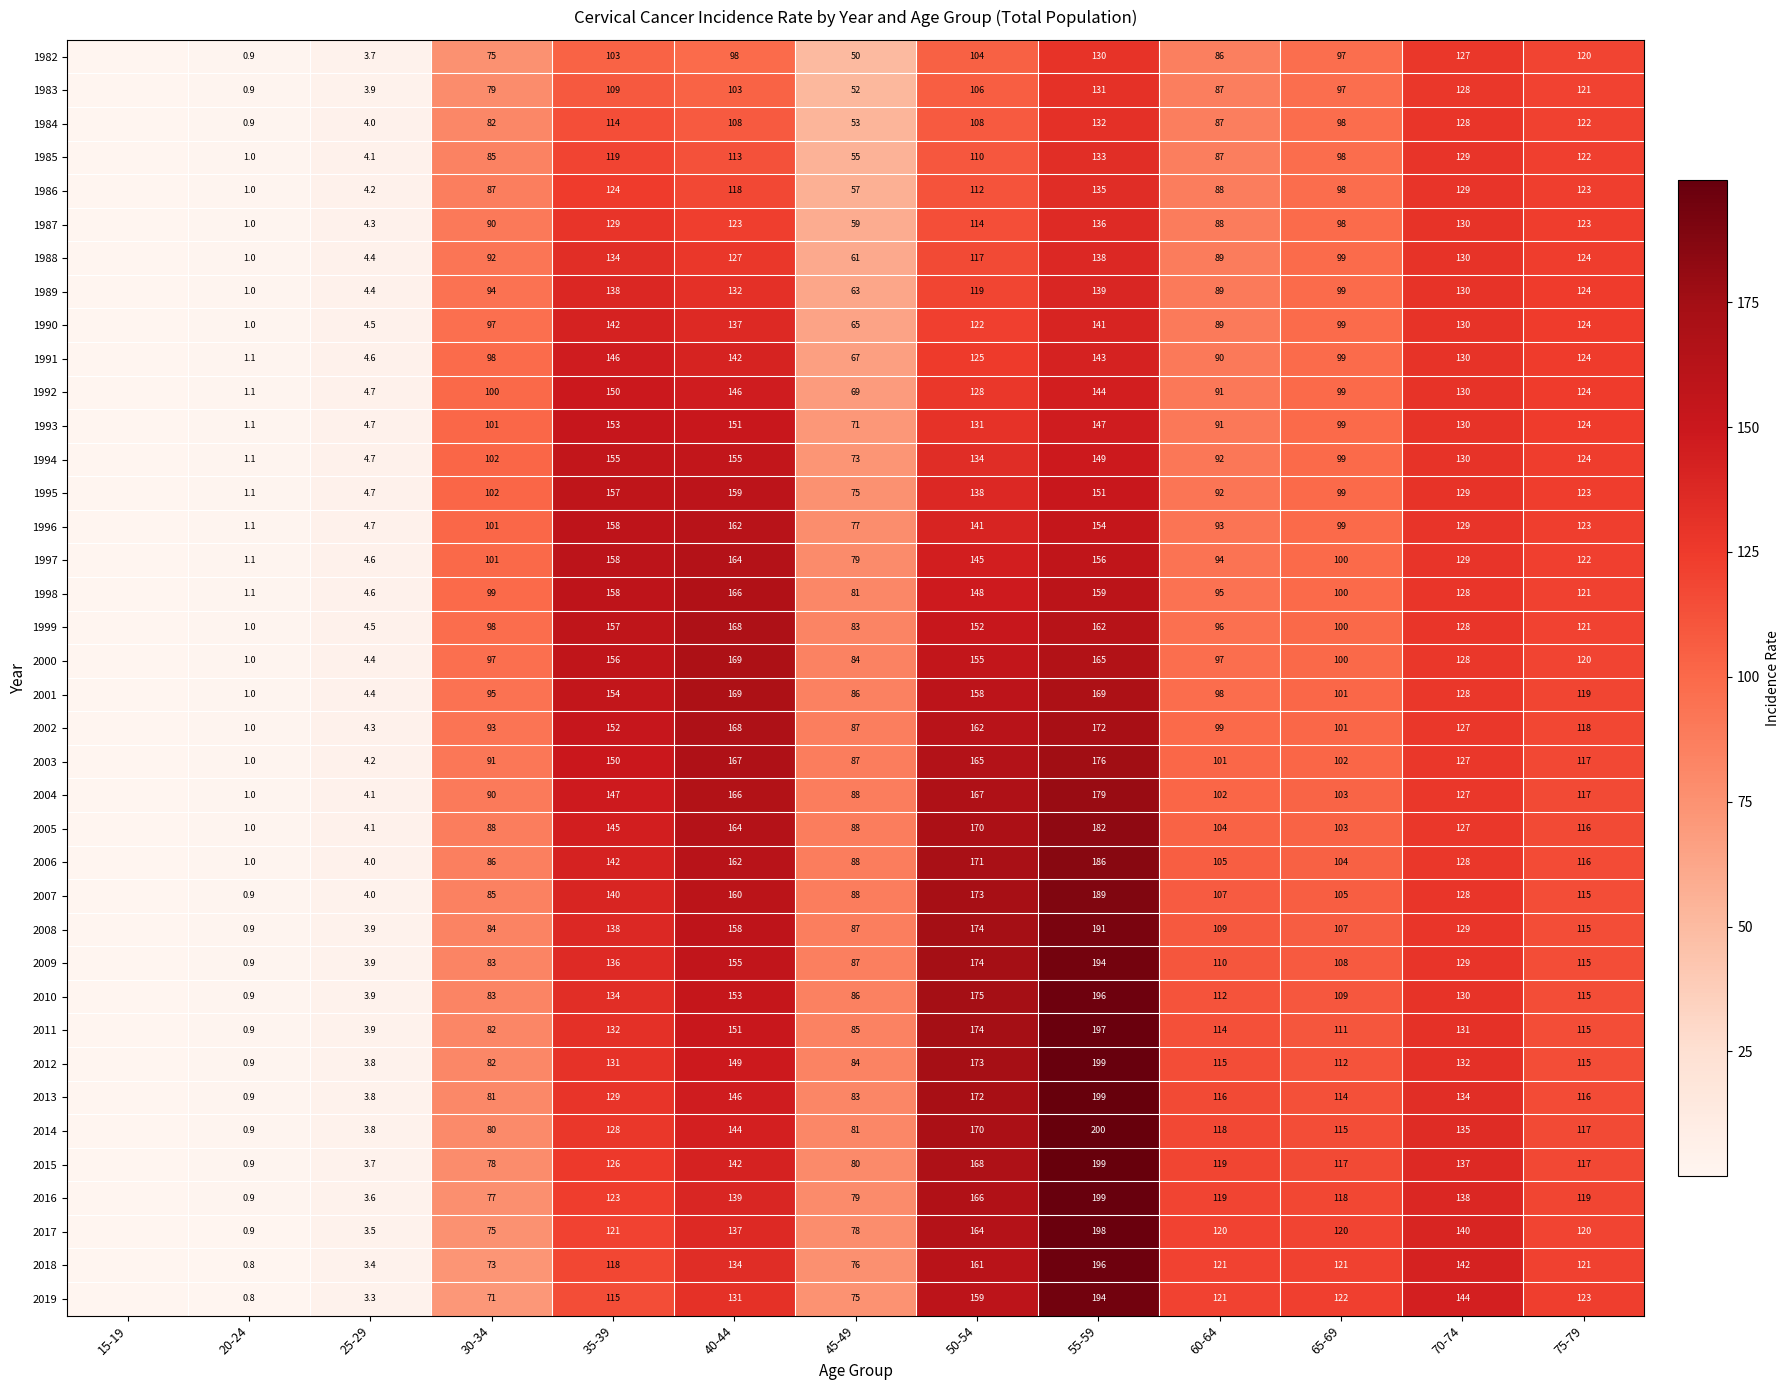

Which series changed the most between 55-59 and 75-79?

2012